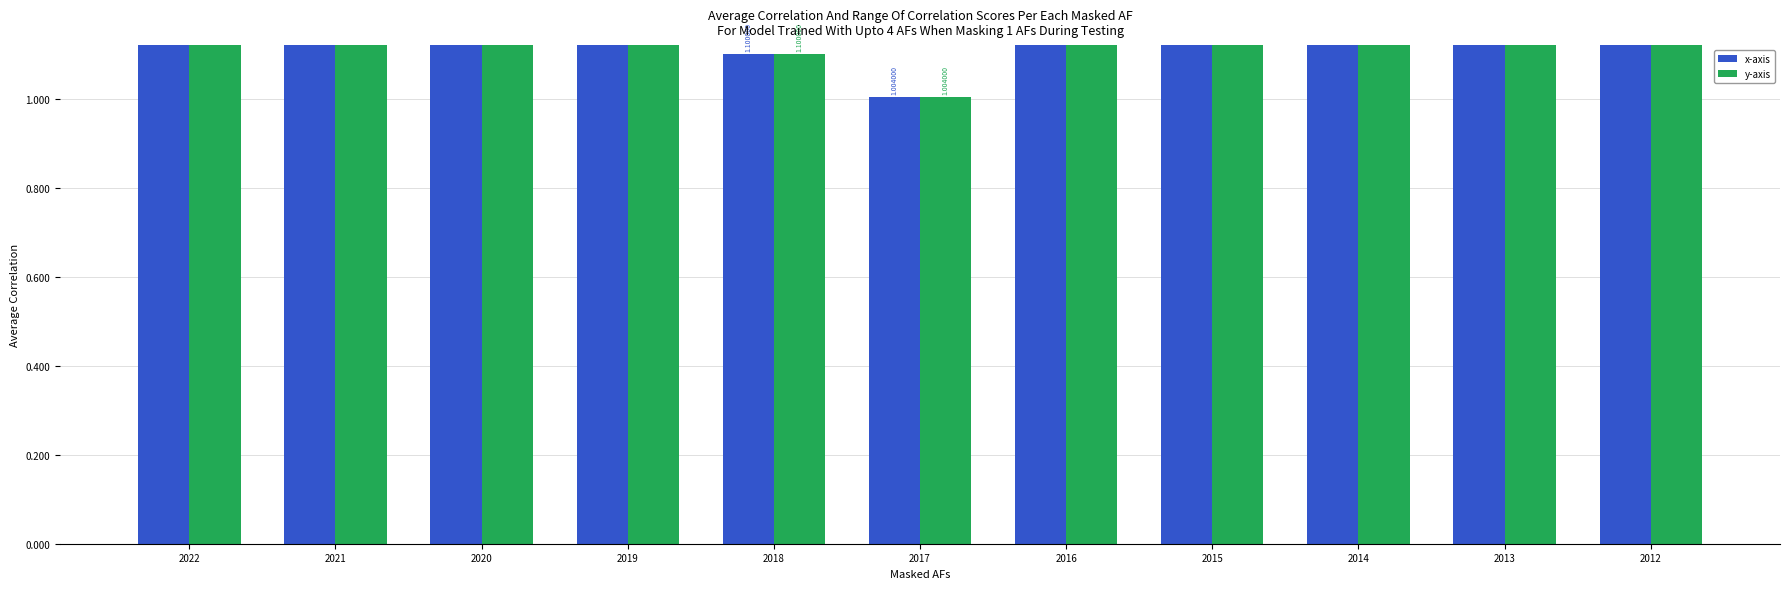

True or false: y-axis has a value of 1.5 at 2017.

False